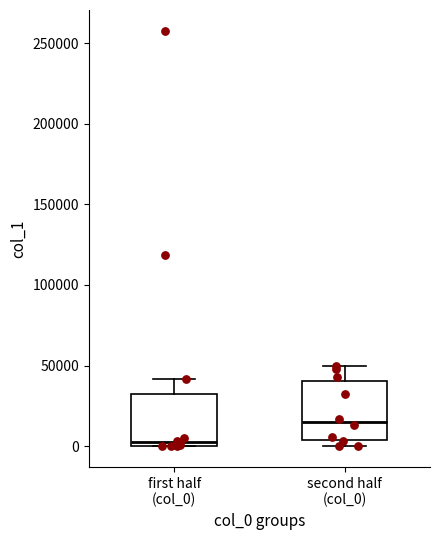

Reading left to right, transcribe this box plot: for each box, give where its median line is, the range the box spans, and where its two whiskers end, as read against the y-axis. The values are not printed on the chart, so give them approximately, as read against the axis.

first half (col_0): median 5000, box 0 to 35000, whiskers 0 to 40000
second half (col_0): median 15000, box 5000 to 40000, whiskers 0 to 50000